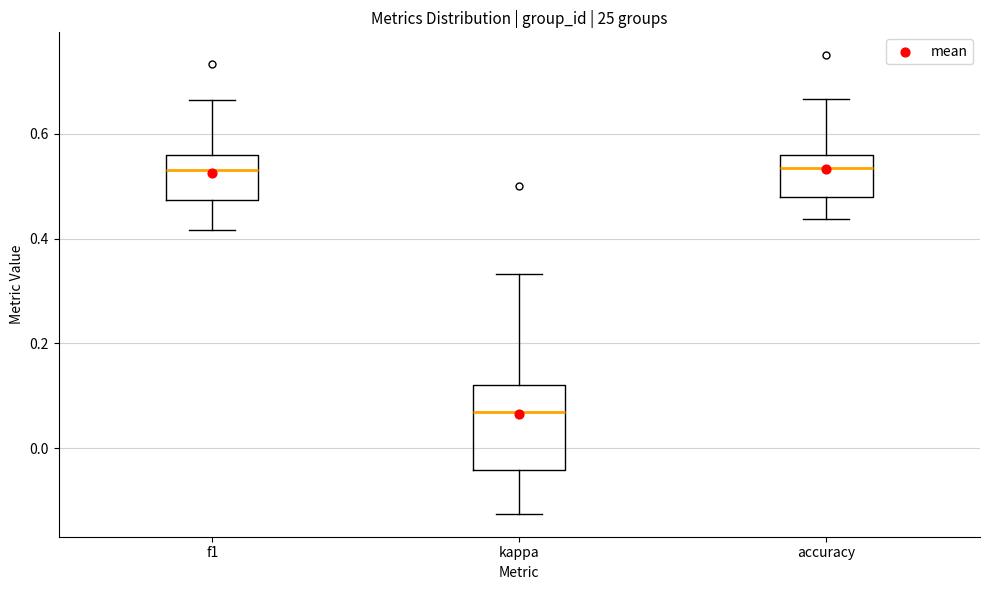

Where does the median line of the box for kappa sit on the y-axis? The values are not printed on the chart, so give them approximately, as read against the axis.

0.06